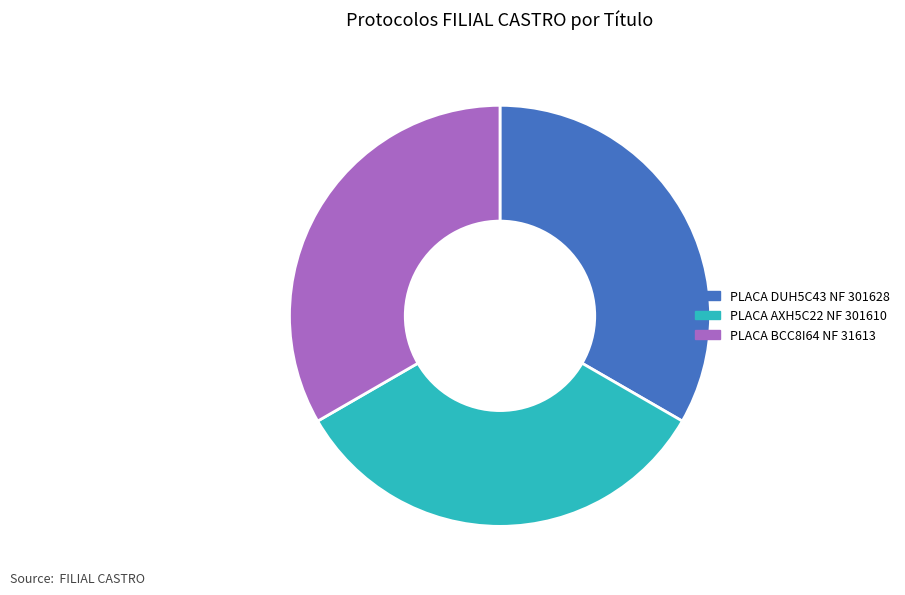

Combined, do PLACA DUH5C43 NF 301628 and PLACA AXH5C22 NF 301610 account for over 50%?

Yes